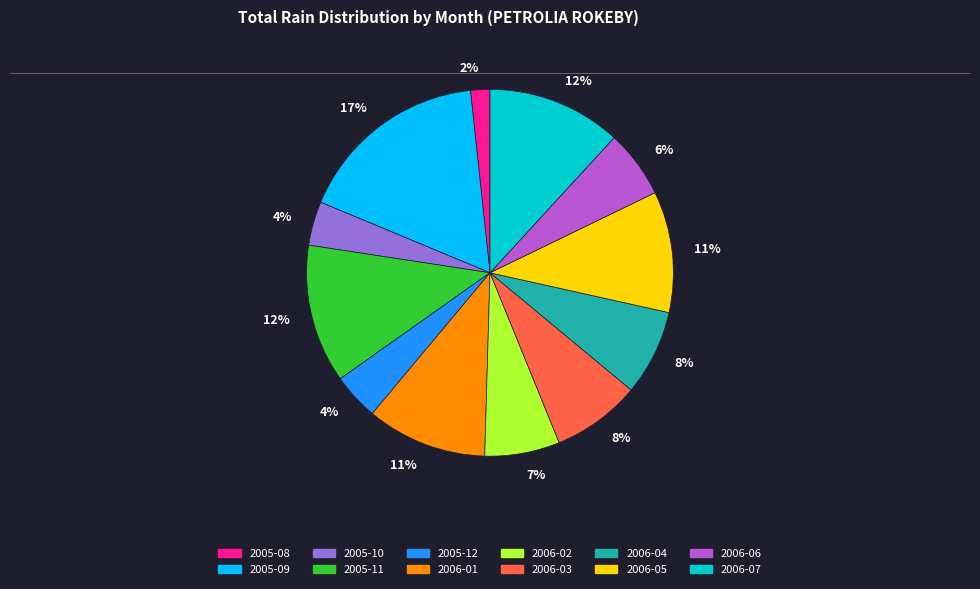

To the nearest percent, what is the difference between the largest and smallest slice percentages?

15%